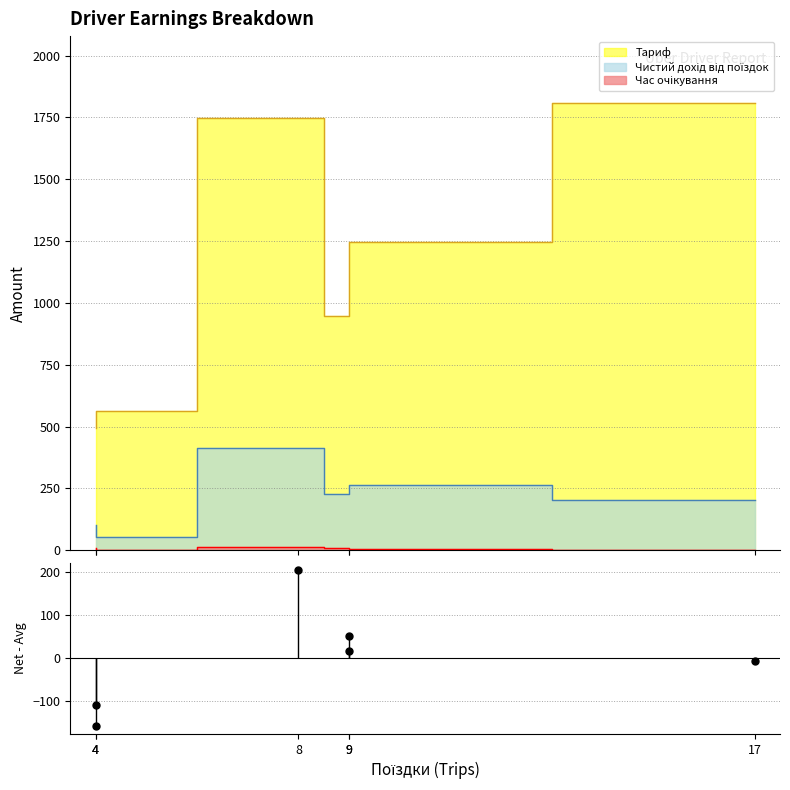

Approximately how many times larger is the value at 9 compared to 9?

0.3